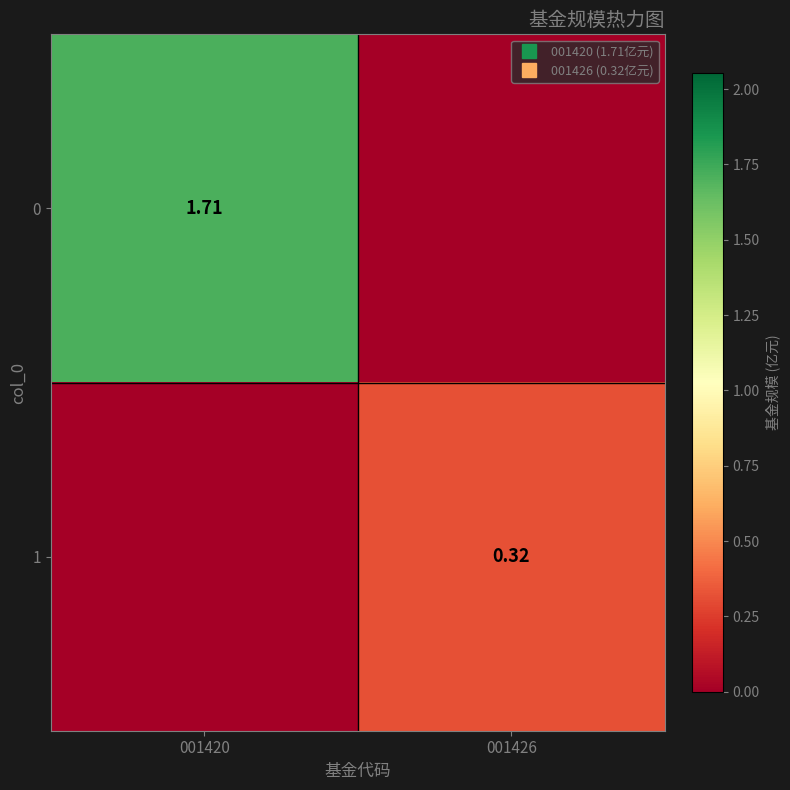

At which label does 0 reach its peak?

001420